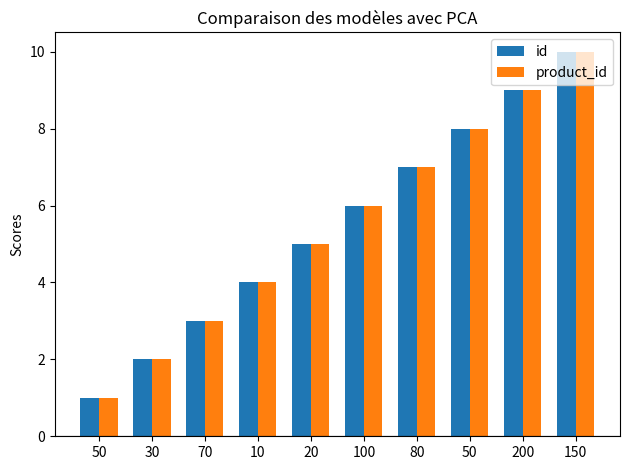

How many bars are there in total?

20